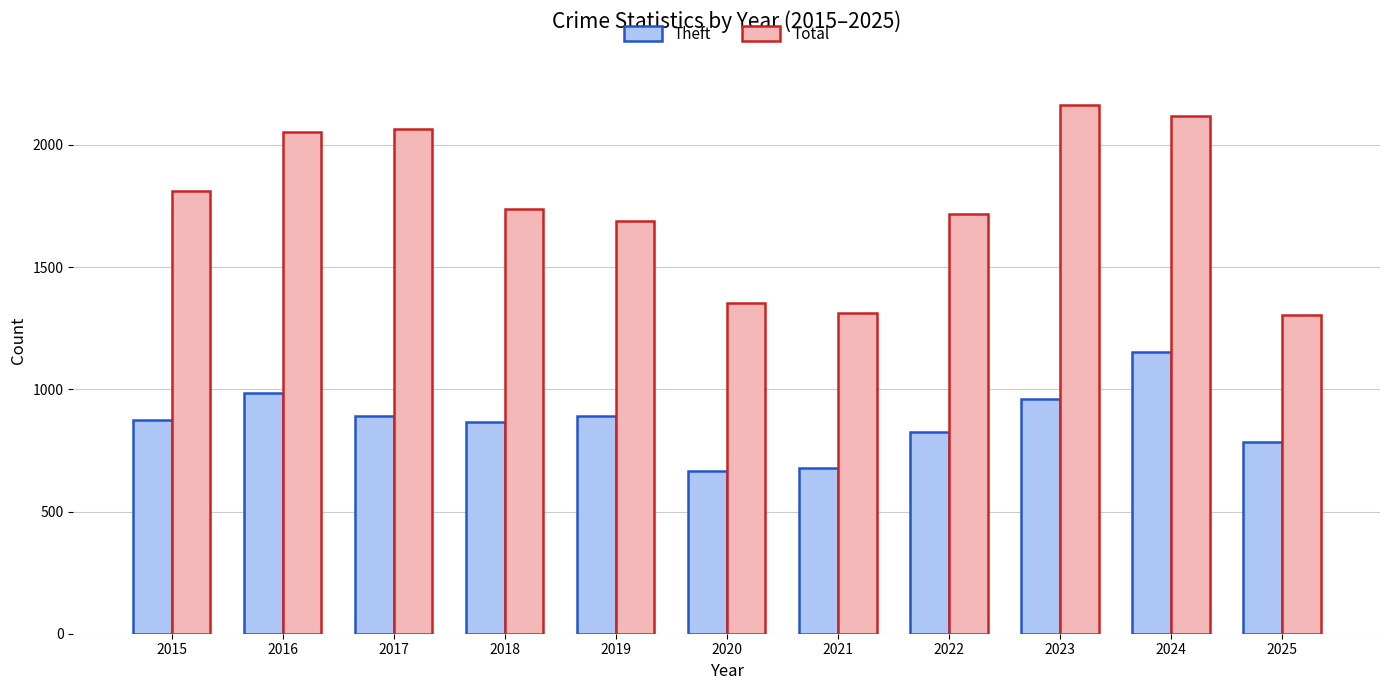

What is the difference between the maximum and minimum values in the Total series?

862